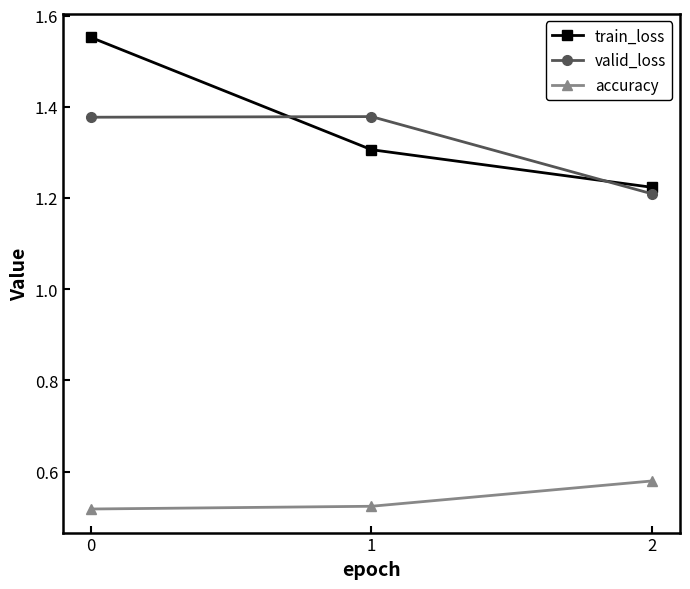

At how many categories does at least one series exceed 0?

3